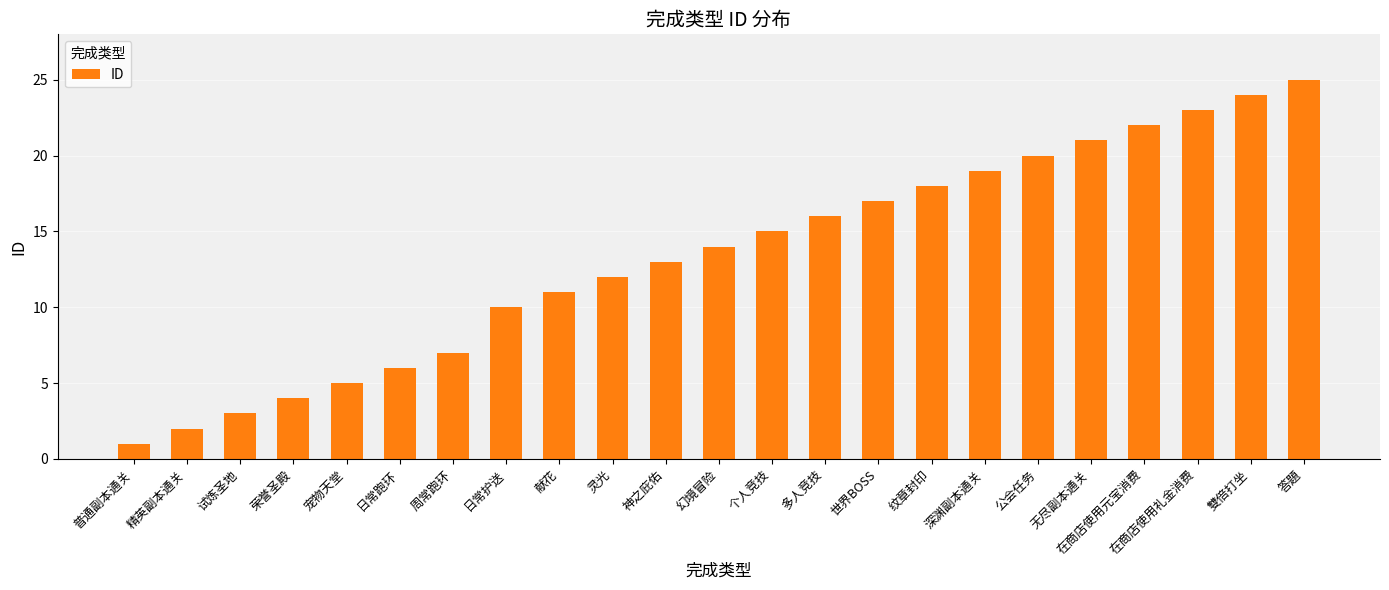

The chart shows a value of 8 at 多人竞技. True or false?

False